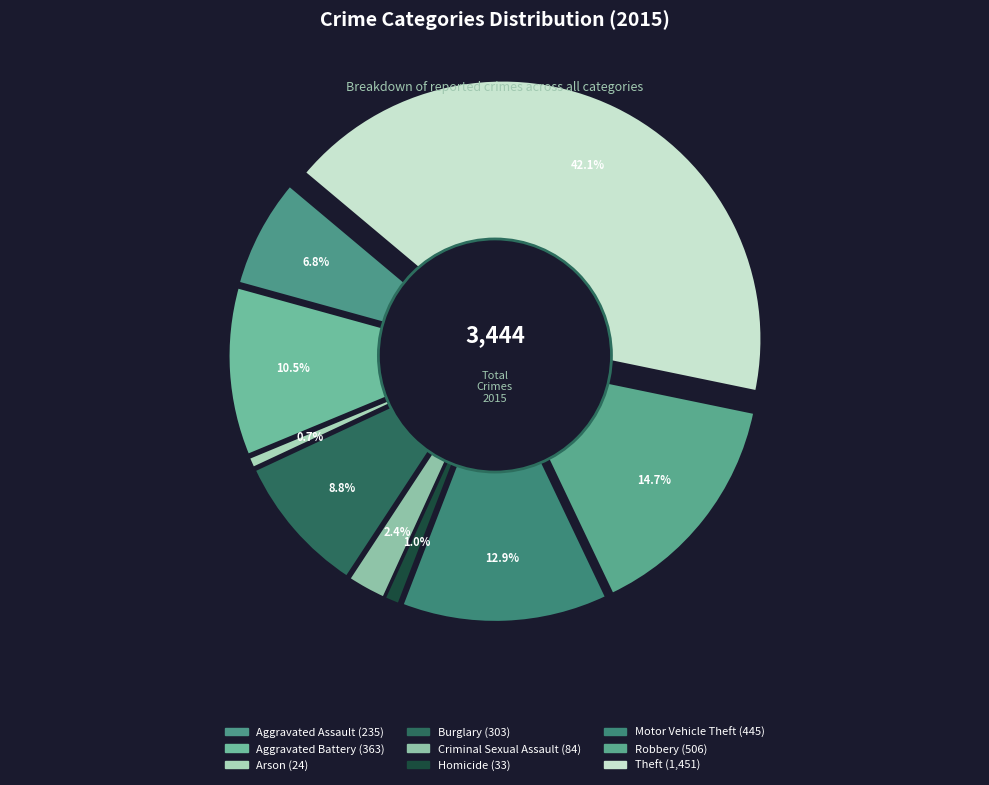

Which category has the smallest portion of the pie?

Arson